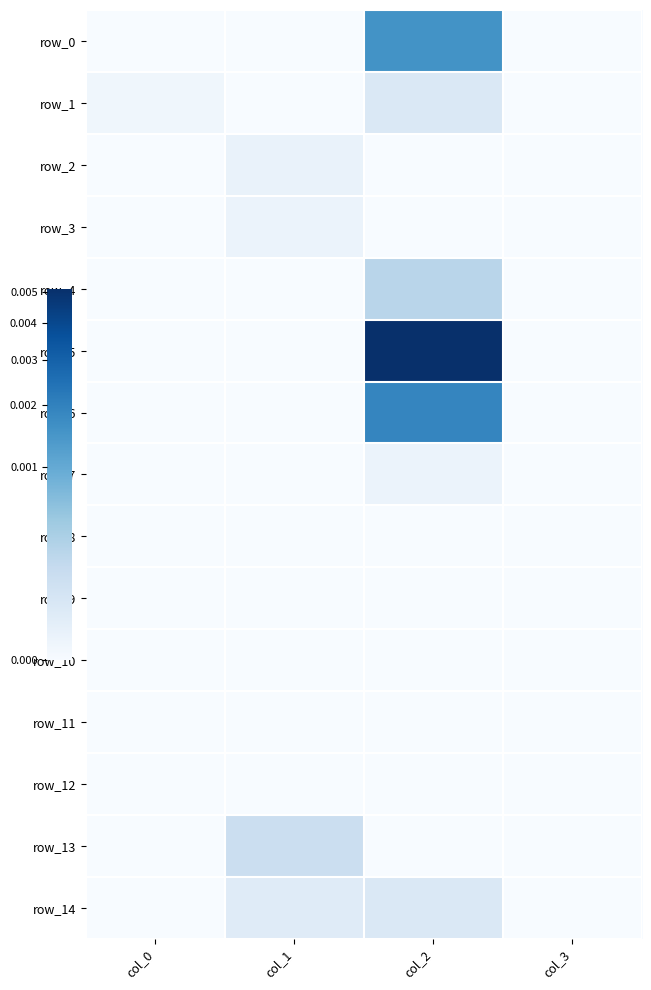

At which label is row_14 closest to 0?

col_0